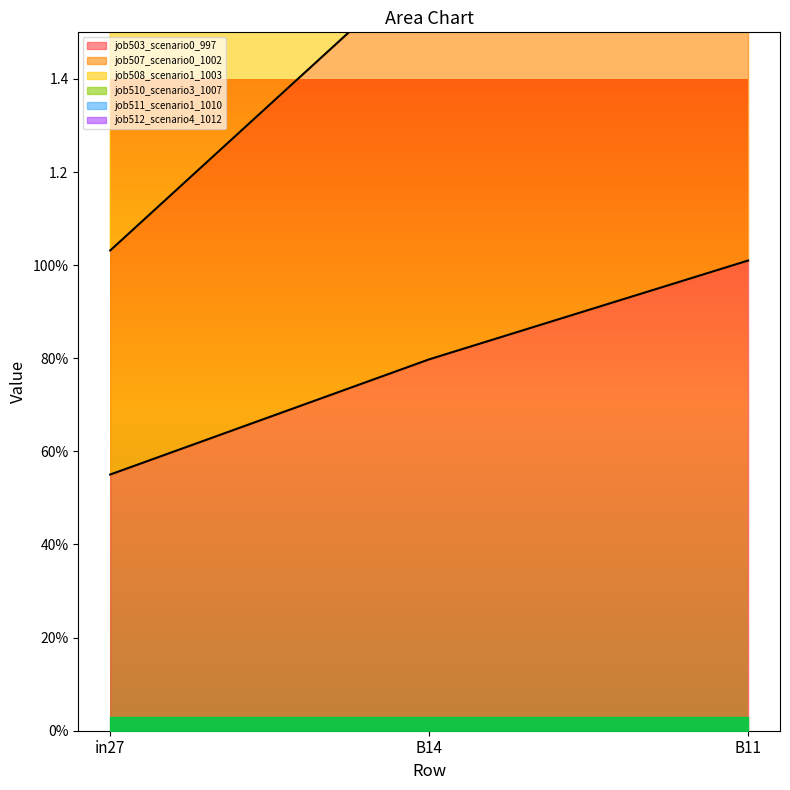

Does the chart have visible grid lines?

No